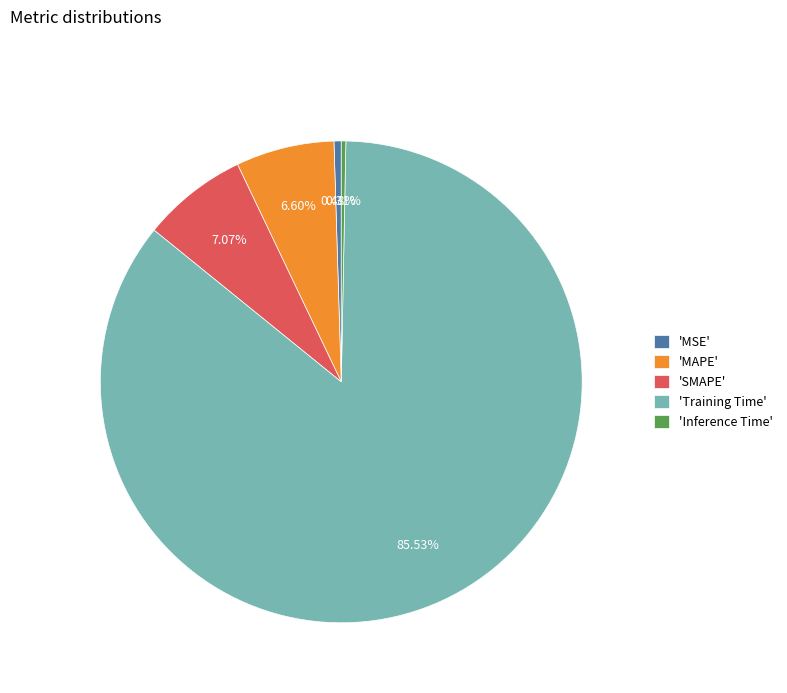

Does any single category account for the majority?

Yes